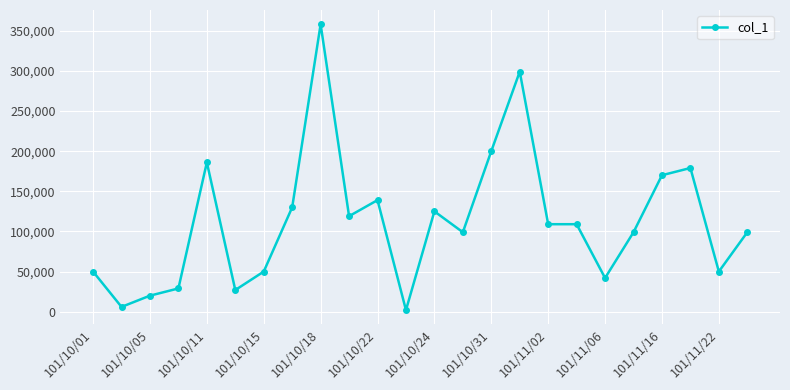

What is the maximum value shown in the chart?

358000